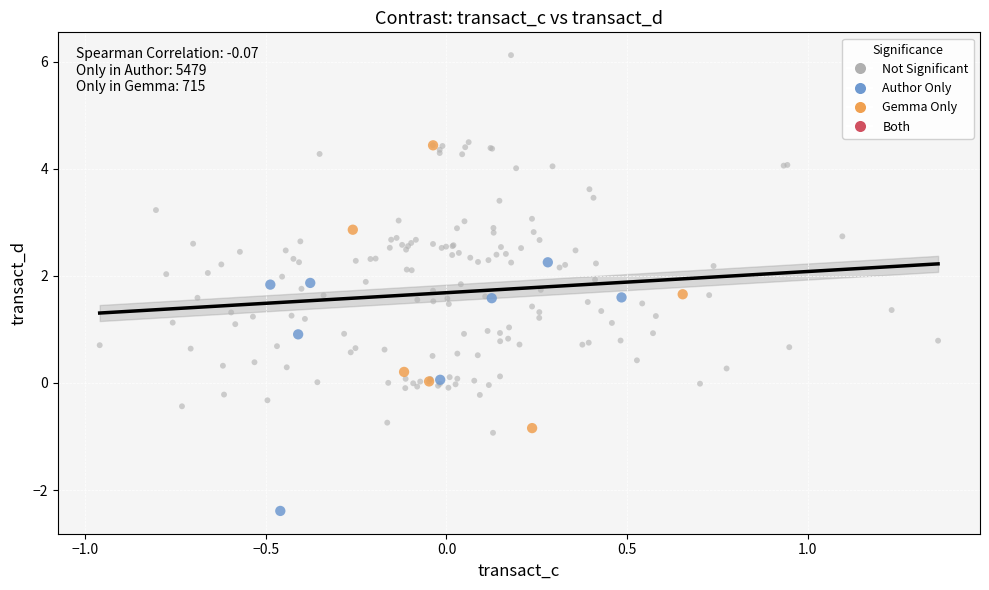

Which series reaches the minimum Y coordinate?

Author Only